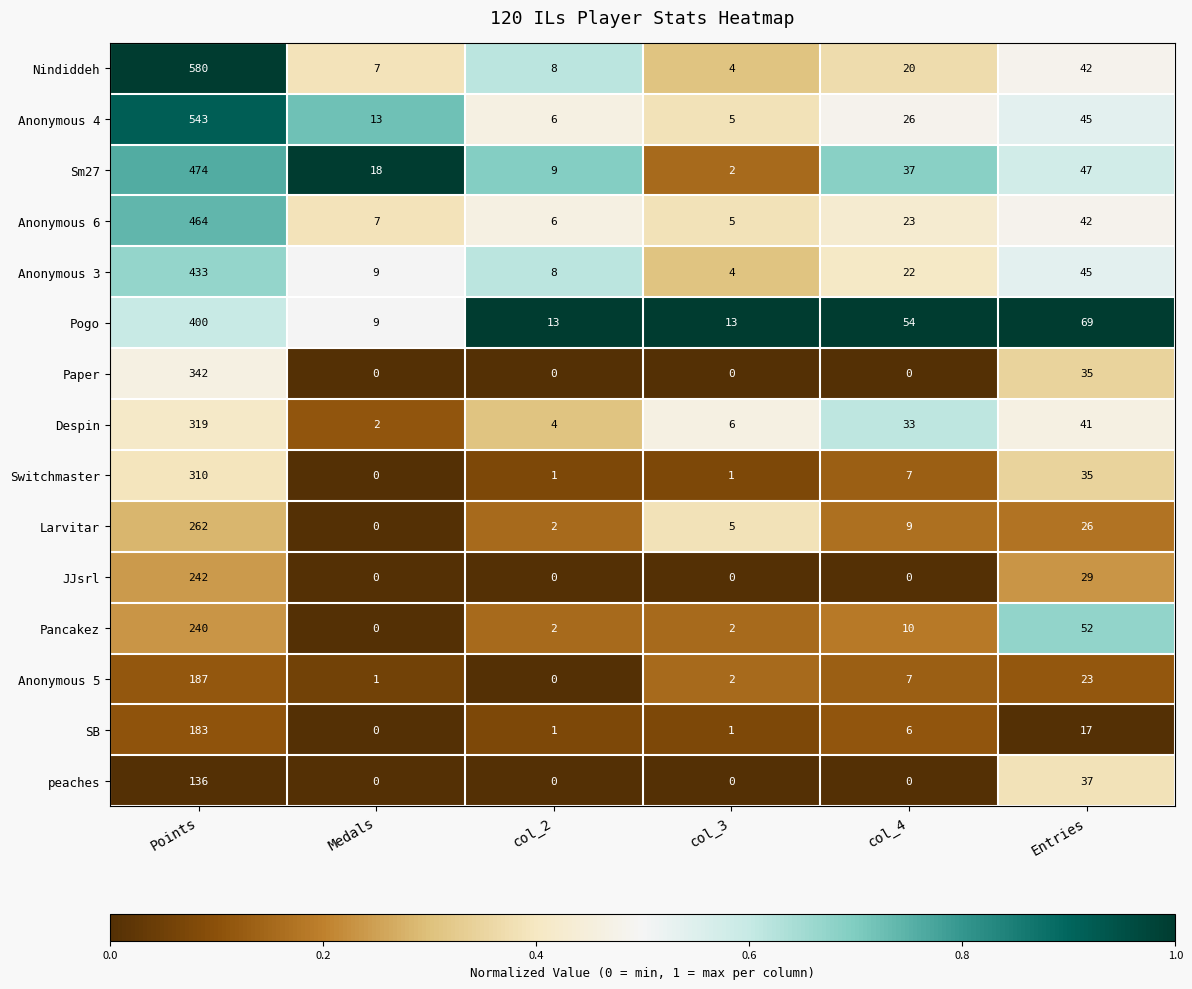

At which label is Anonymous 6 closest to 234?

Entries